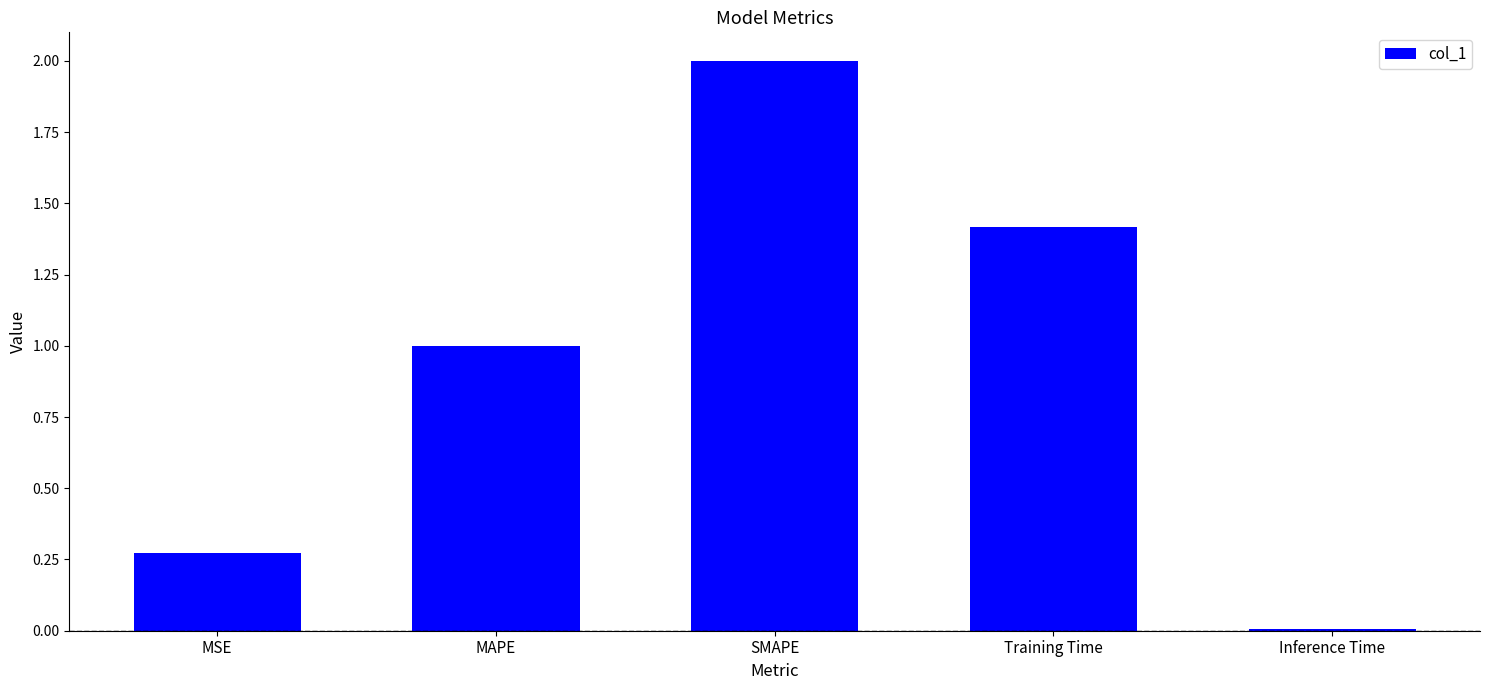

Which label corresponds to the smallest value in the chart?

Inference Time